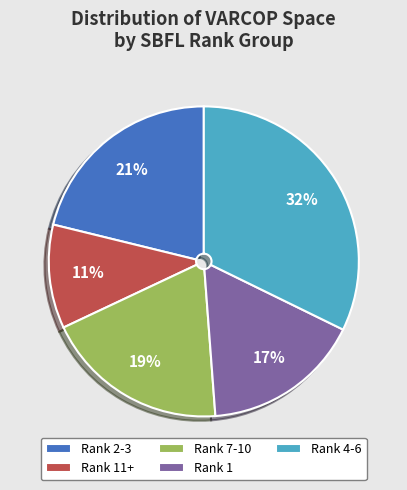

To the nearest percent, what percentage of the pie is Rank 2-3?

21%